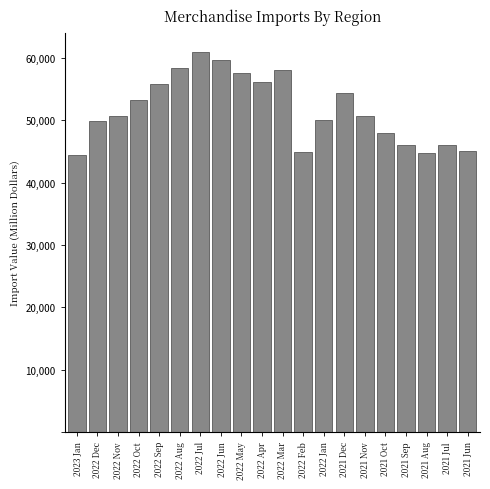

What is the difference between the maximum and minimum values?

16635.8